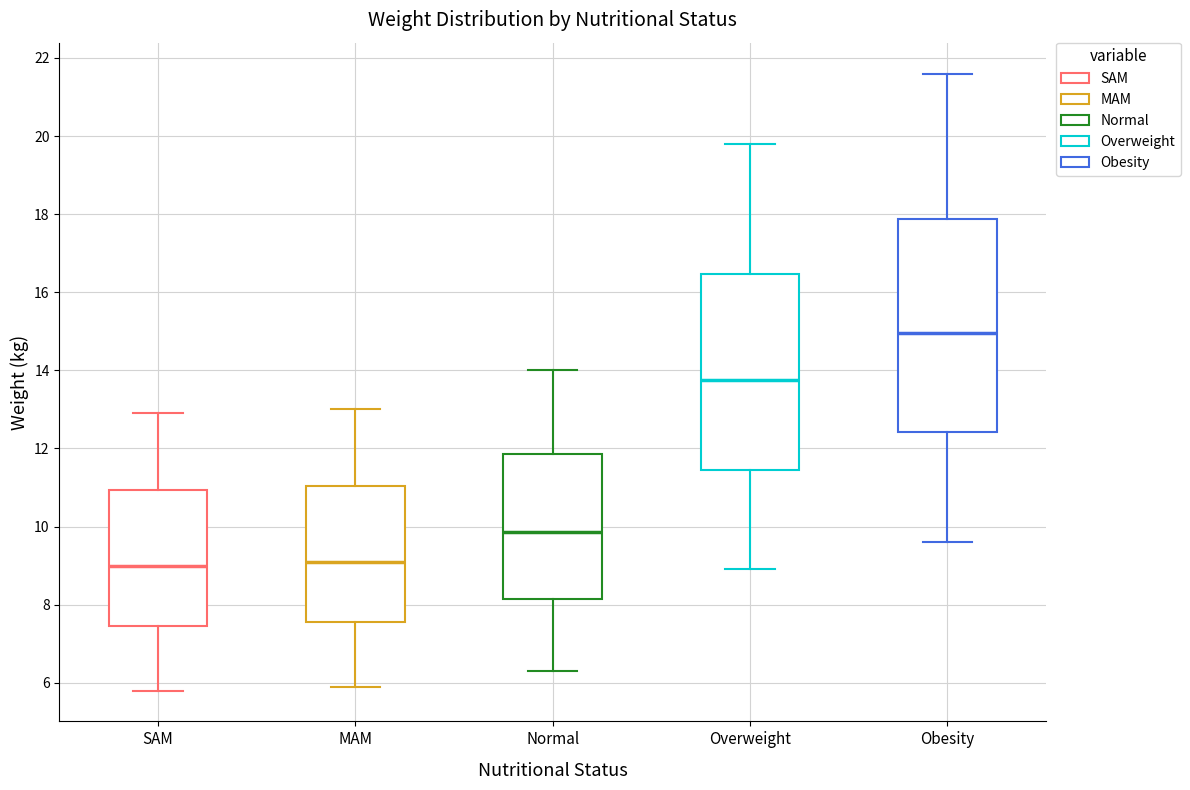

Which box is the tallest, from its lower edge to its upper edge?

Obesity